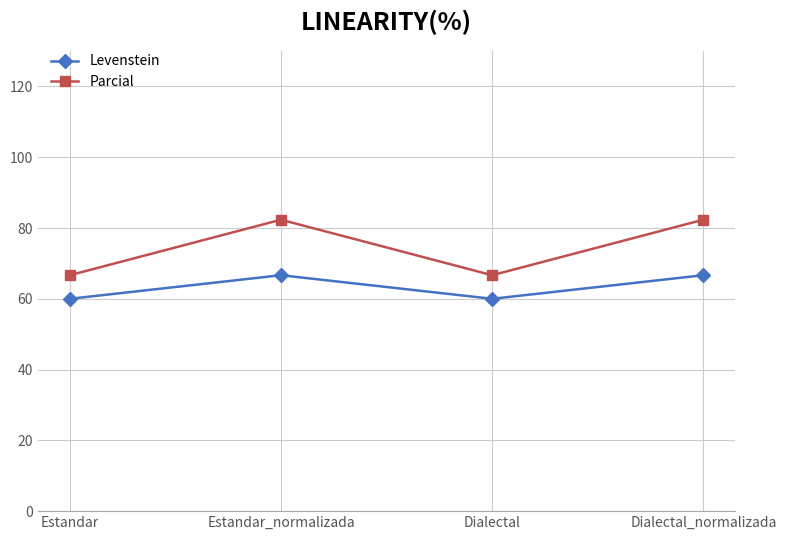

Which series changed the most between Estandar and Dialectal_normalizada?

Parcial